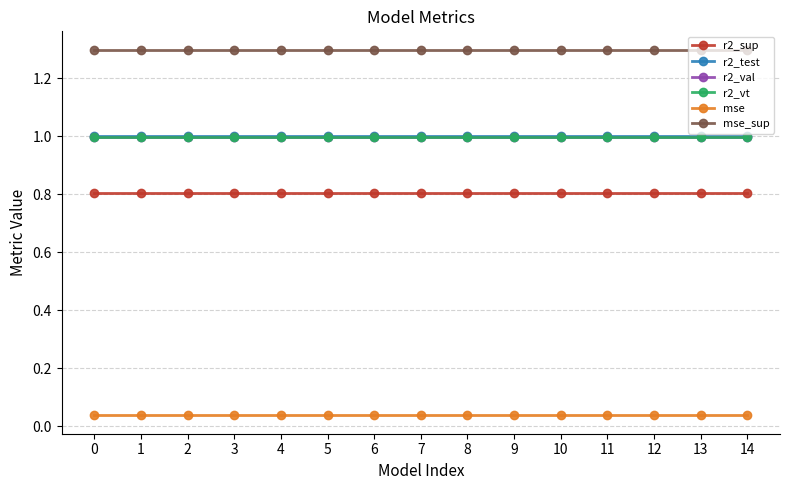

How many lines are shown in the chart?

6